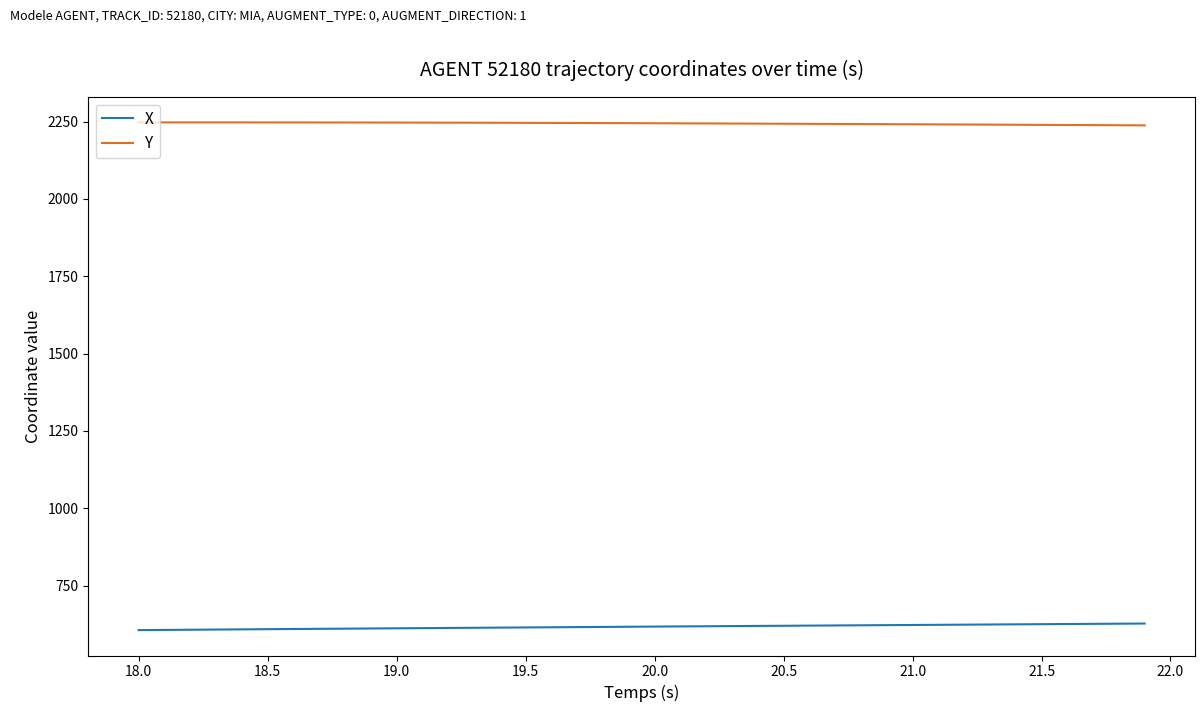

What is the minimum value for Y?

2237.8